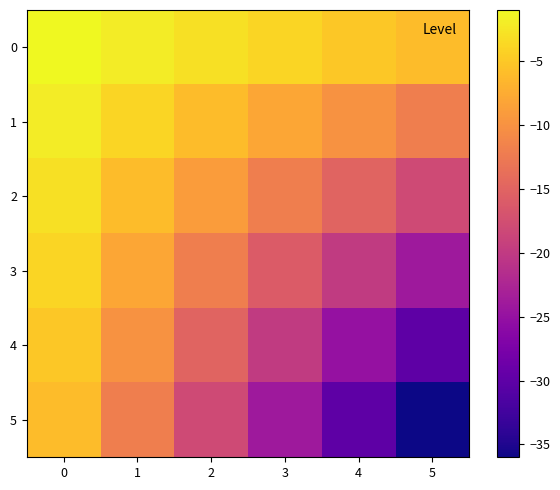

Reading left to right, list all the values displayed in this chart.

0: 0=-1	1=-2	2=-3	3=-4	4=-5	5=-6
1: 0=-2	1=-4	2=-6	3=-8	4=-10	5=-12
2: 0=-3	1=-6	2=-9	3=-12	4=-15	5=-18
3: 0=-4	1=-8	2=-12	3=-16	4=-20	5=-24
4: 0=-5	1=-10	2=-15	3=-20	4=-25	5=-30
5: 0=-6	1=-12	2=-18	3=-24	4=-30	5=-36